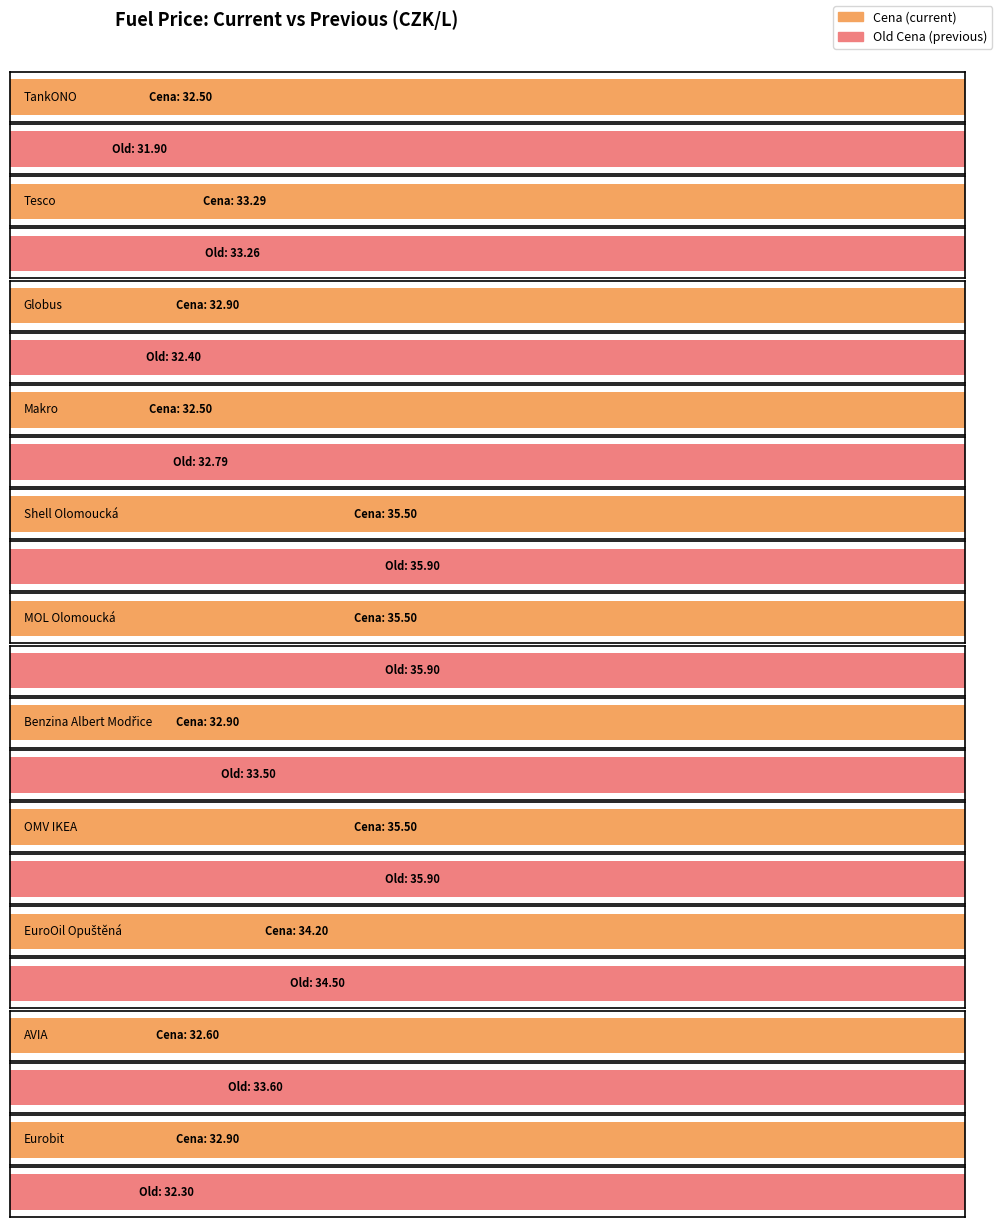

What is the maximum value shown in the chart?

35.9